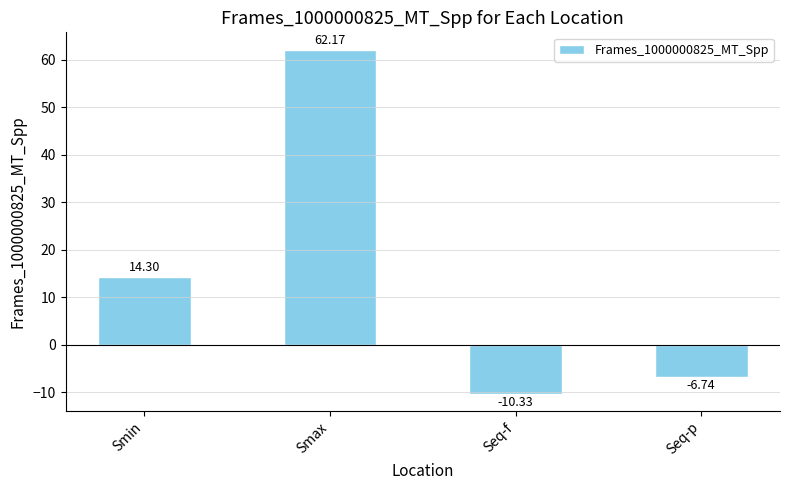

List the labels in order of value, smallest first.

Seq-f, Seq-p, Smin, Smax